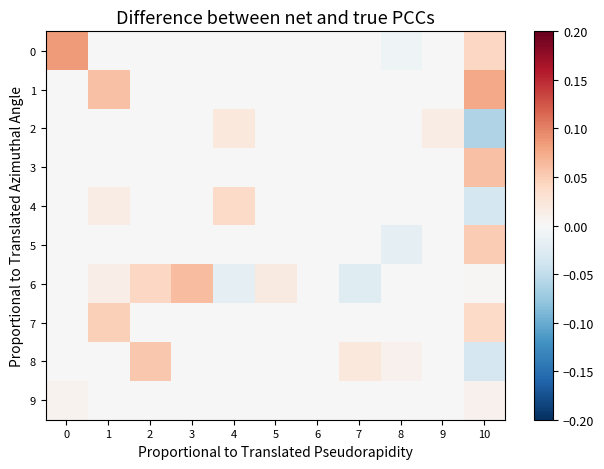

What is the total value across all series at 3?

0.1